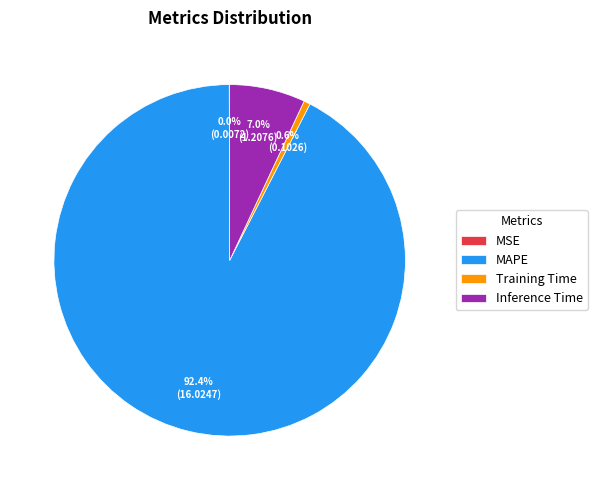

What is the largest slice in the pie chart?

MAPE